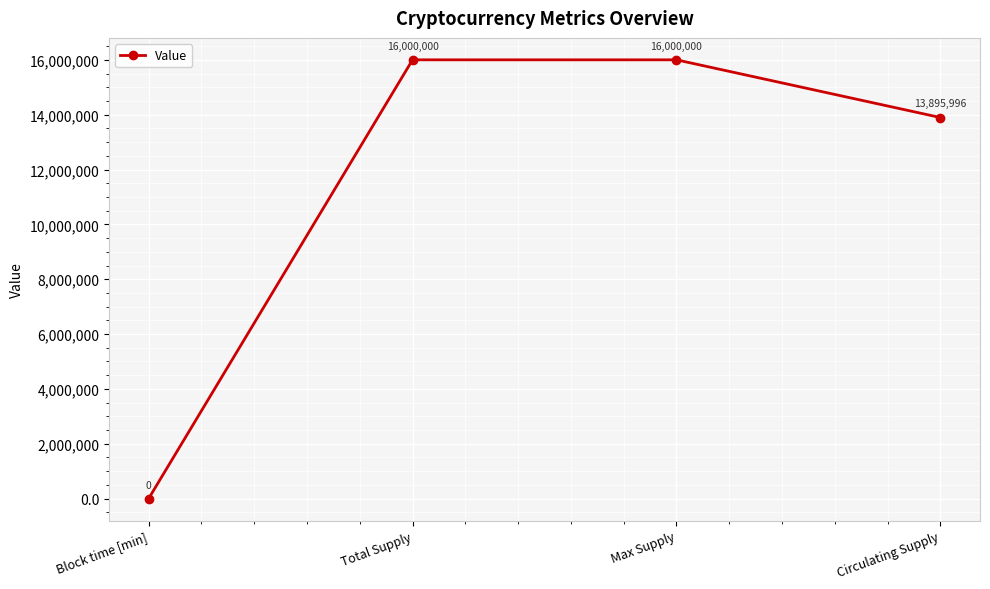

What is the difference between the maximum and minimum values?

16000000.0